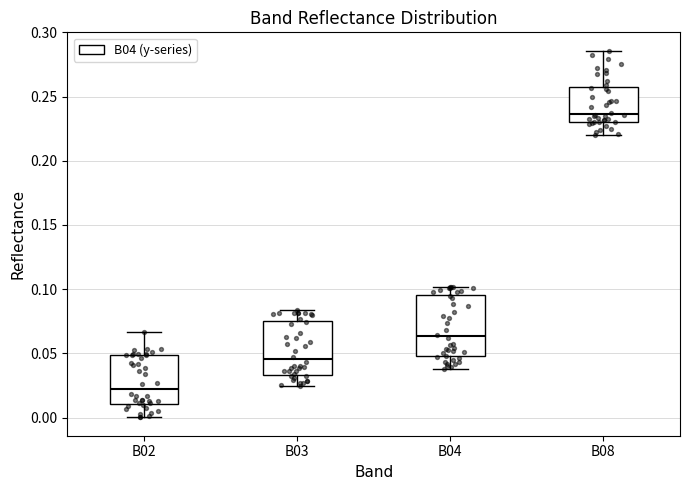

Which box is the tallest, from its lower edge to its upper edge?

B04